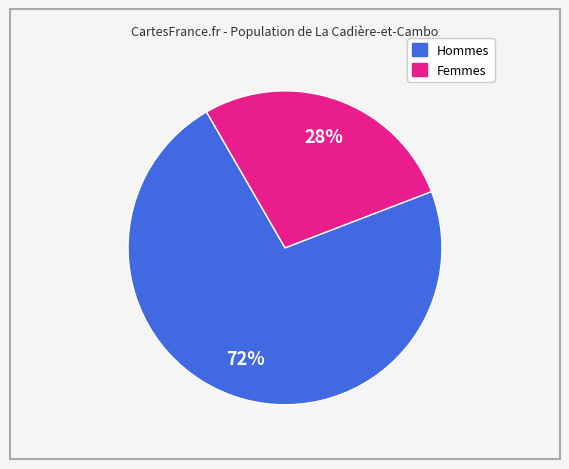

To the nearest percent, what is the average slice percentage?

50%